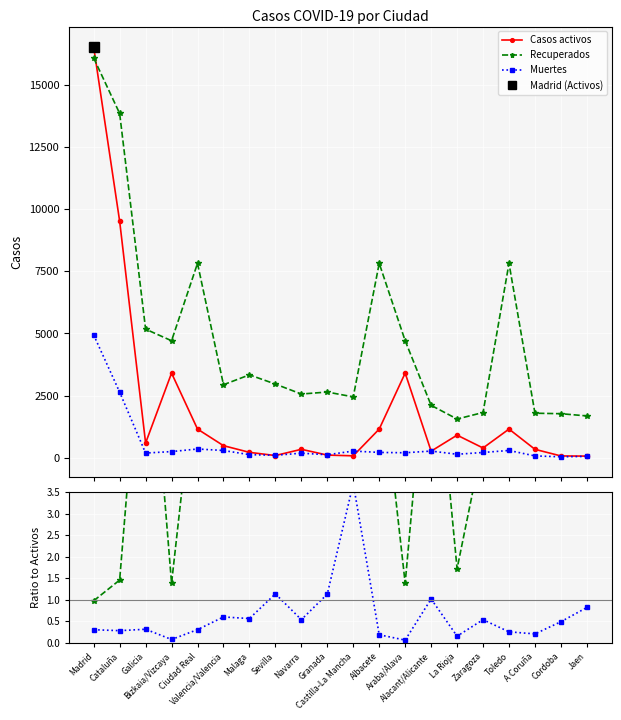

At which category does Recuperados reach its first local peak?

Ciudad Real